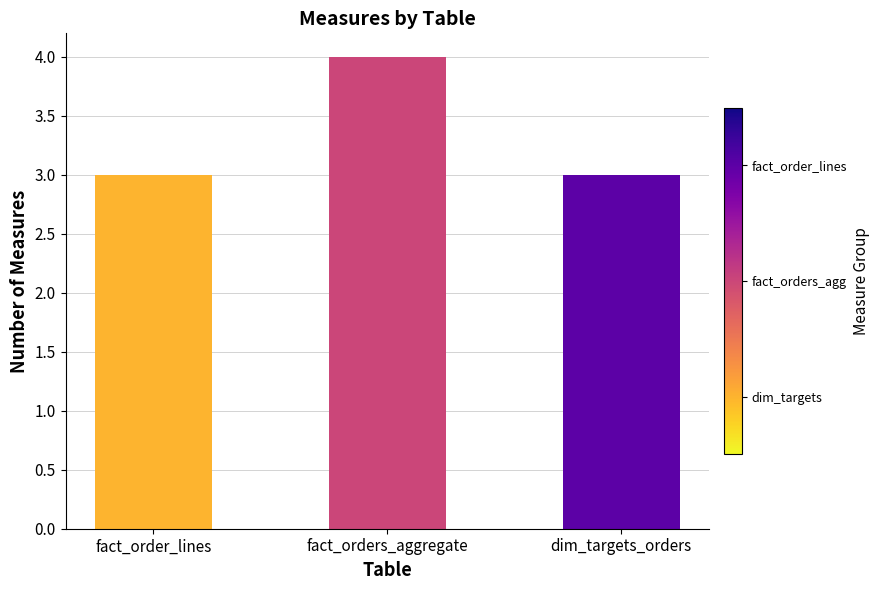

The value at fact_order_lines is 5. True or false?

False